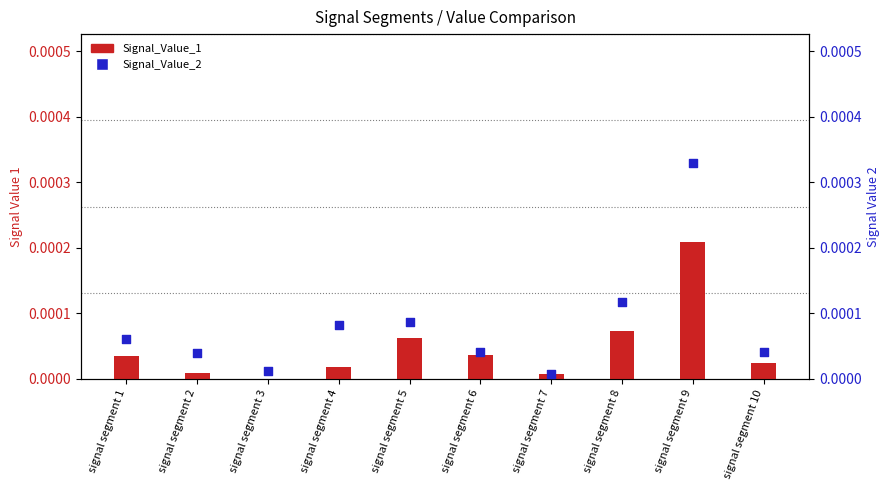

Which series has the largest Y range (max minus min)?

Signal_Value_2